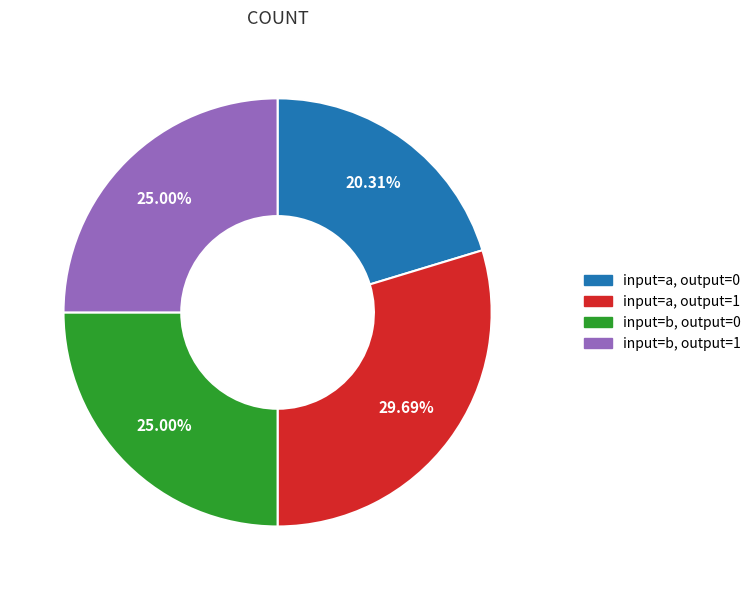

To the nearest percent, what is the difference between the largest and smallest slice percentages?

9%